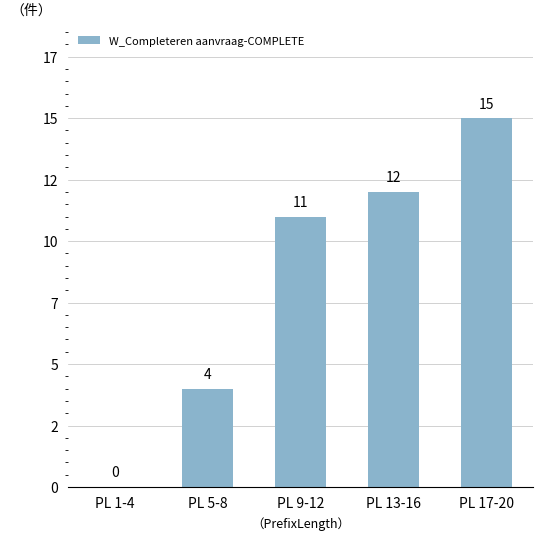

List the labels in order of value, smallest first.

PL 1-4, PL 5-8, PL 9-12, PL 13-16, PL 17-20